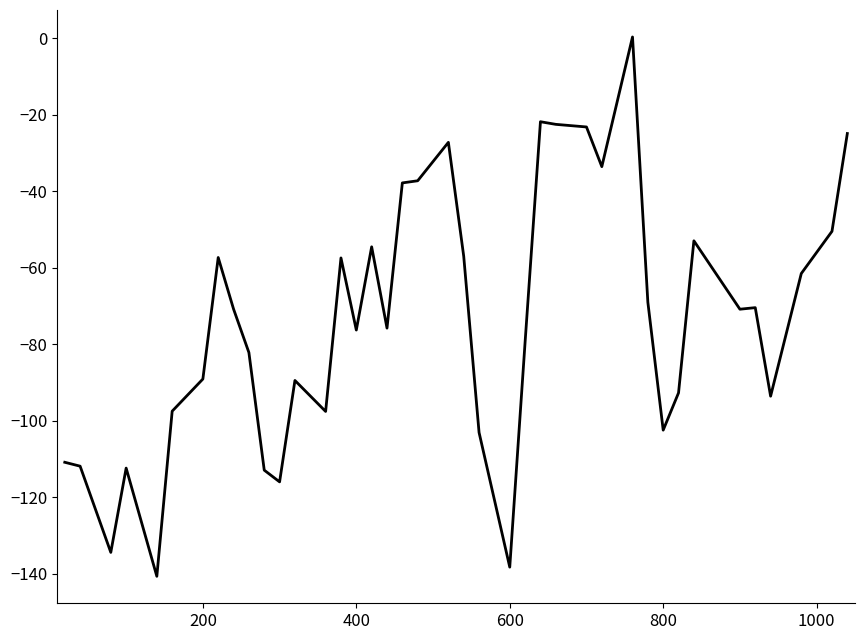

What is the smallest value displayed?

-140.7